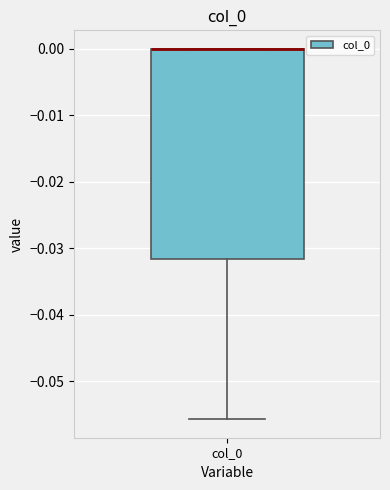

Where is the lower edge of the box for col_0 on the y-axis? The values are not printed on the chart, so give them approximately, as read against the axis.

-0.032